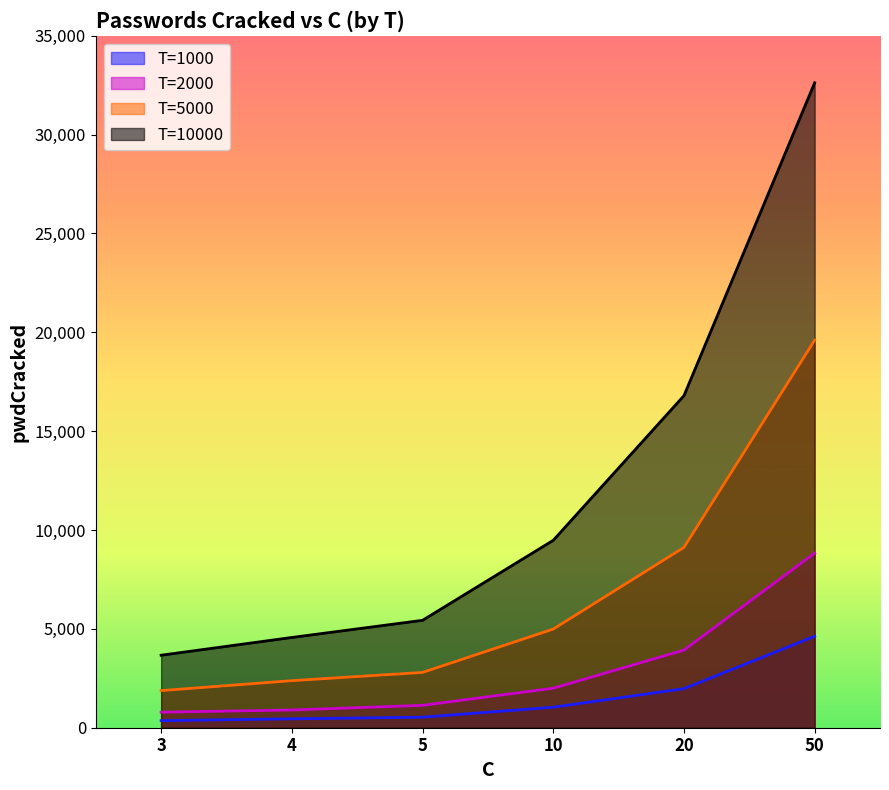

How many lines are shown in the chart?

4